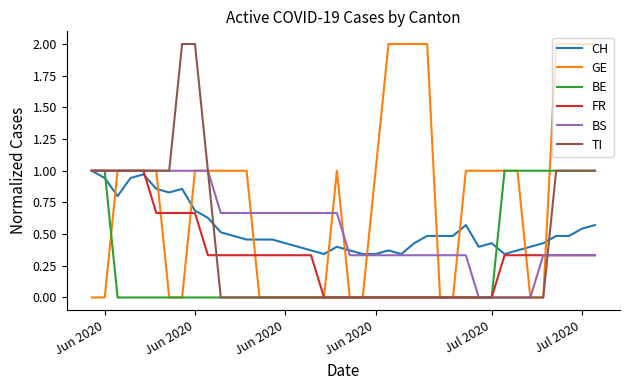

Which series has the largest total across all categories?

GE